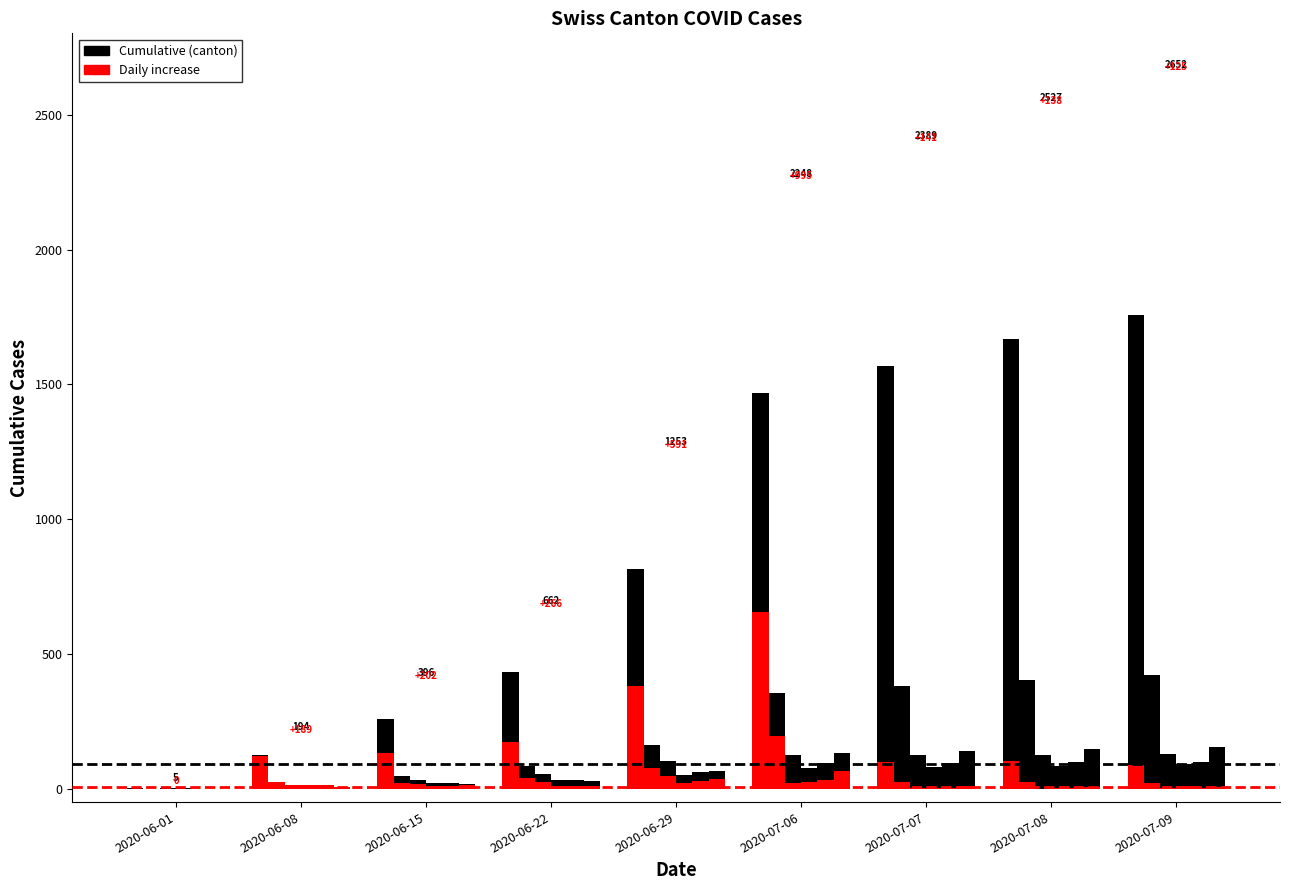

How many categories are shown in the chart?

9